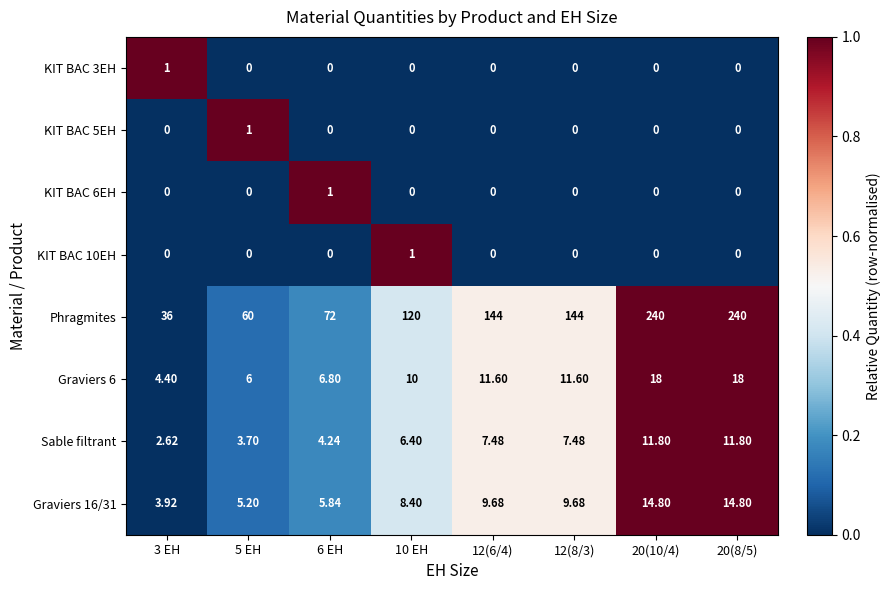

Which series has the widest spread of values?

Phragmites